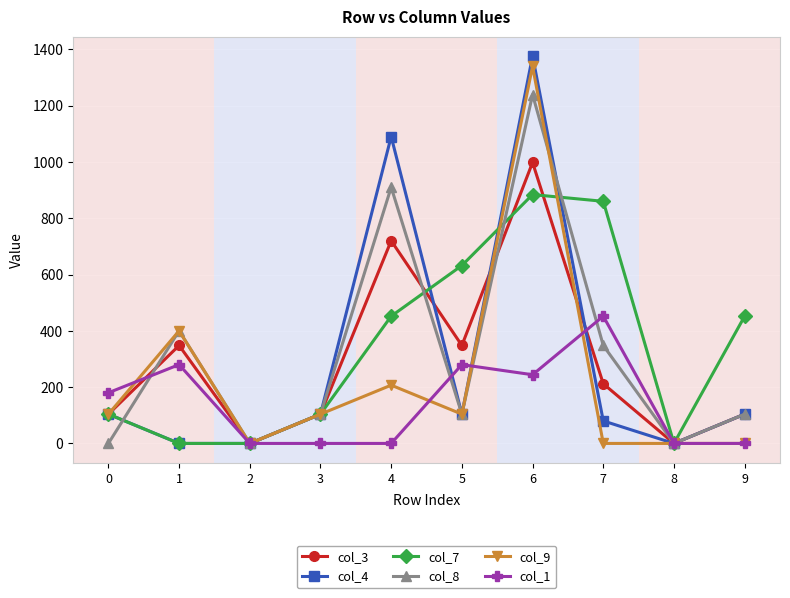

What is the value of the col_4 point at the 5th from the left?

1090